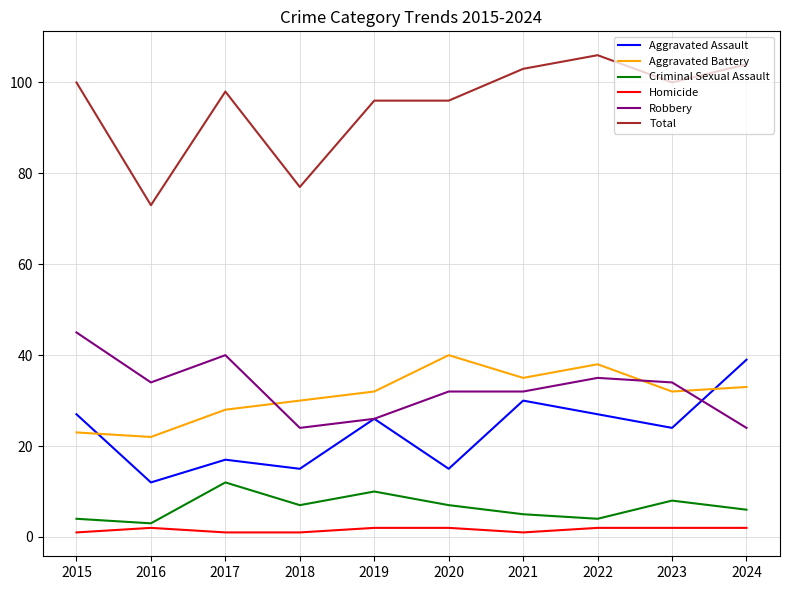

What is the difference between the highest and lowest values at 2023?

98